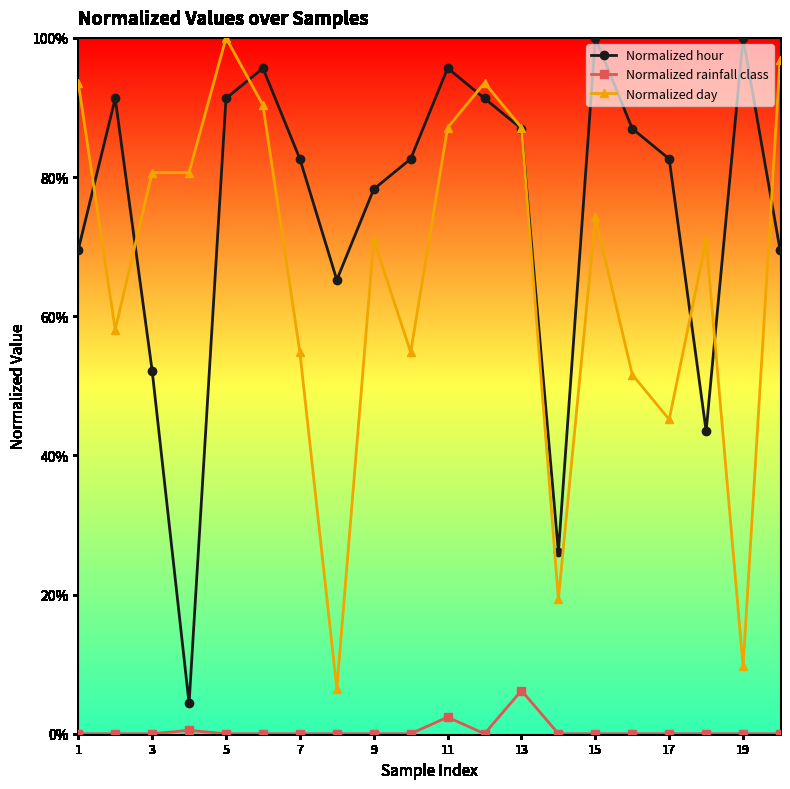

Is this an area chart (filled region under the line)?

No